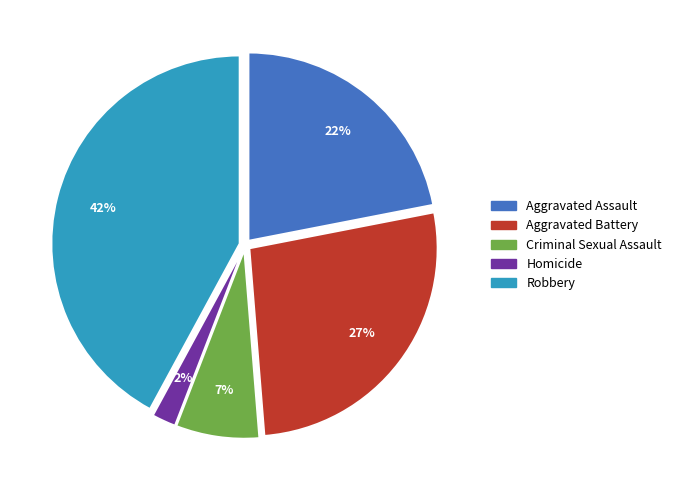

Do Homicide and Criminal Sexual Assault together represent more than half of the pie?

No